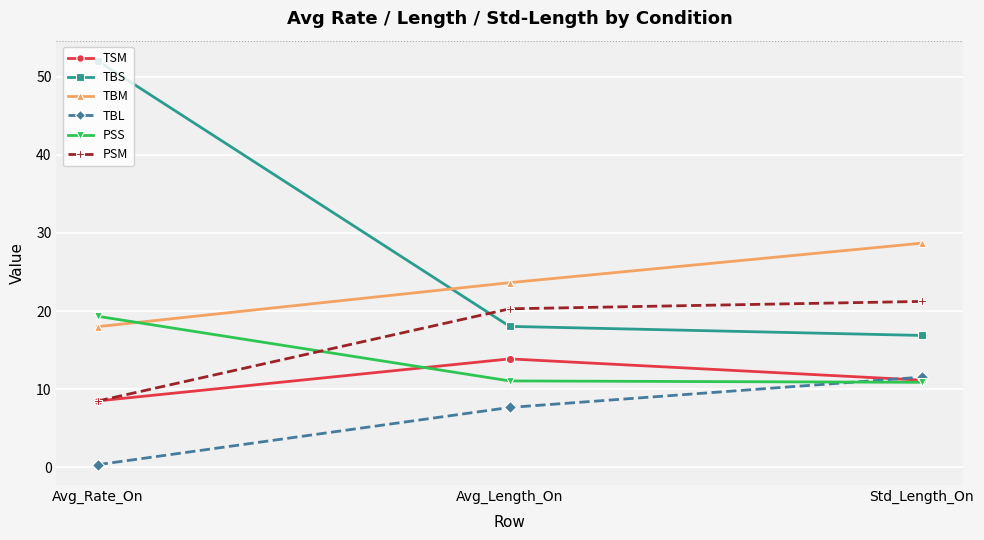

What is the sum of the PSS values at Avg_Rate_On and Std_Length_On?

30.2